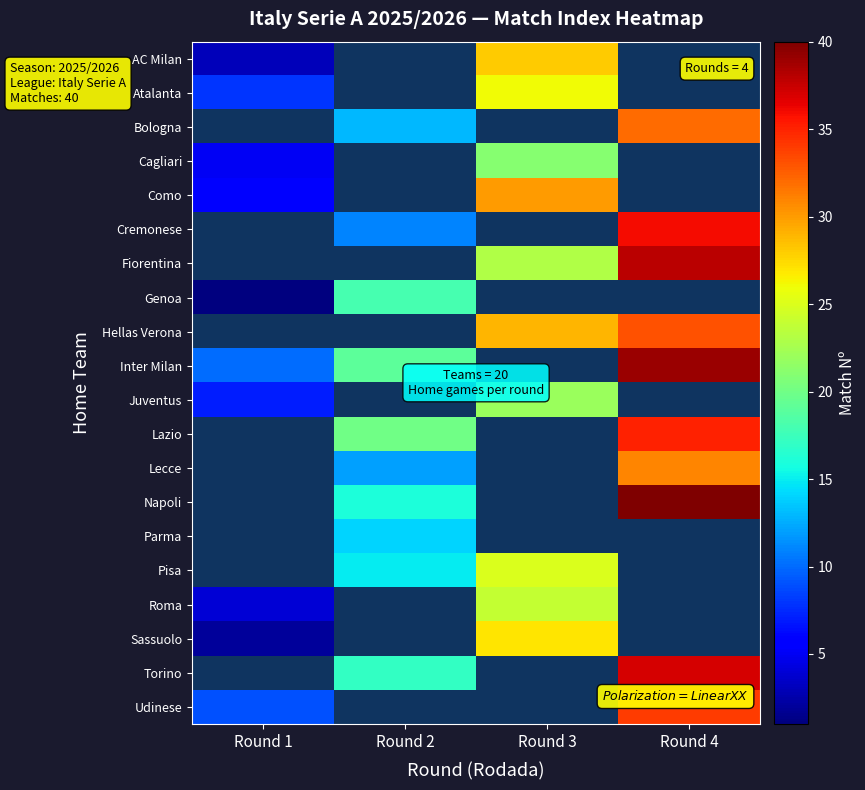

Is the value of Lazio at Round 3 greater than the value of Genoa at Round 2?

No